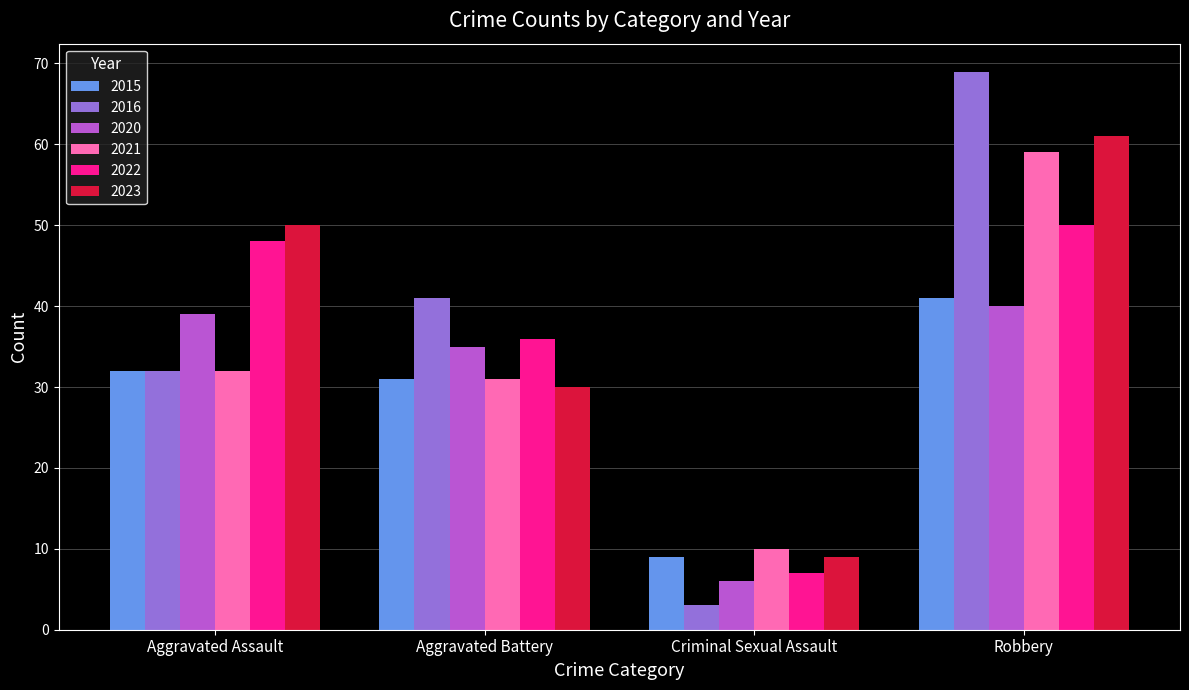

Is the value of 2023 at Criminal Sexual Assault greater than the value of 2021 at Criminal Sexual Assault?

No